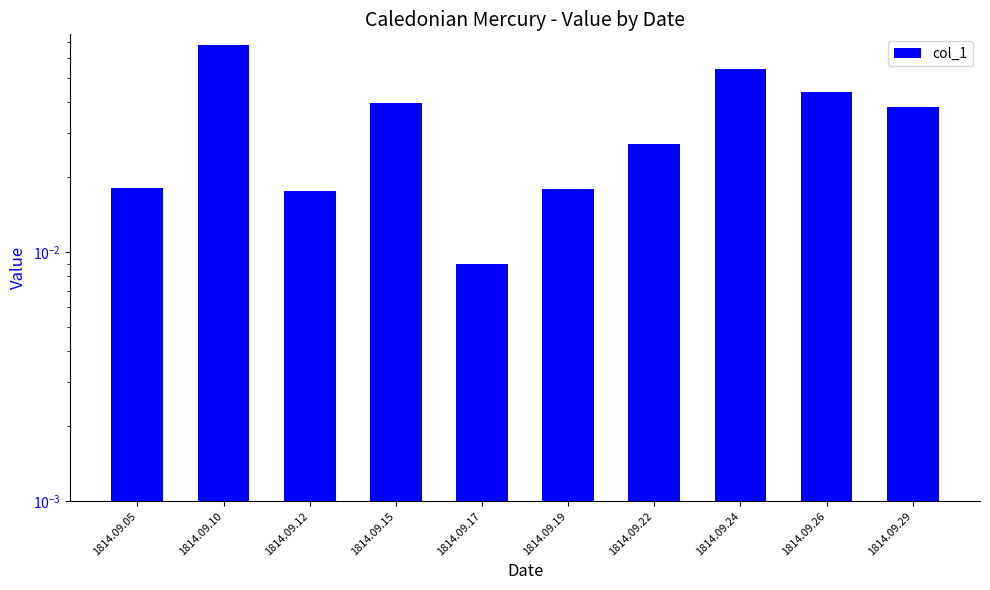

Is it true that the value at 1814.09.17 is 0.0?

True